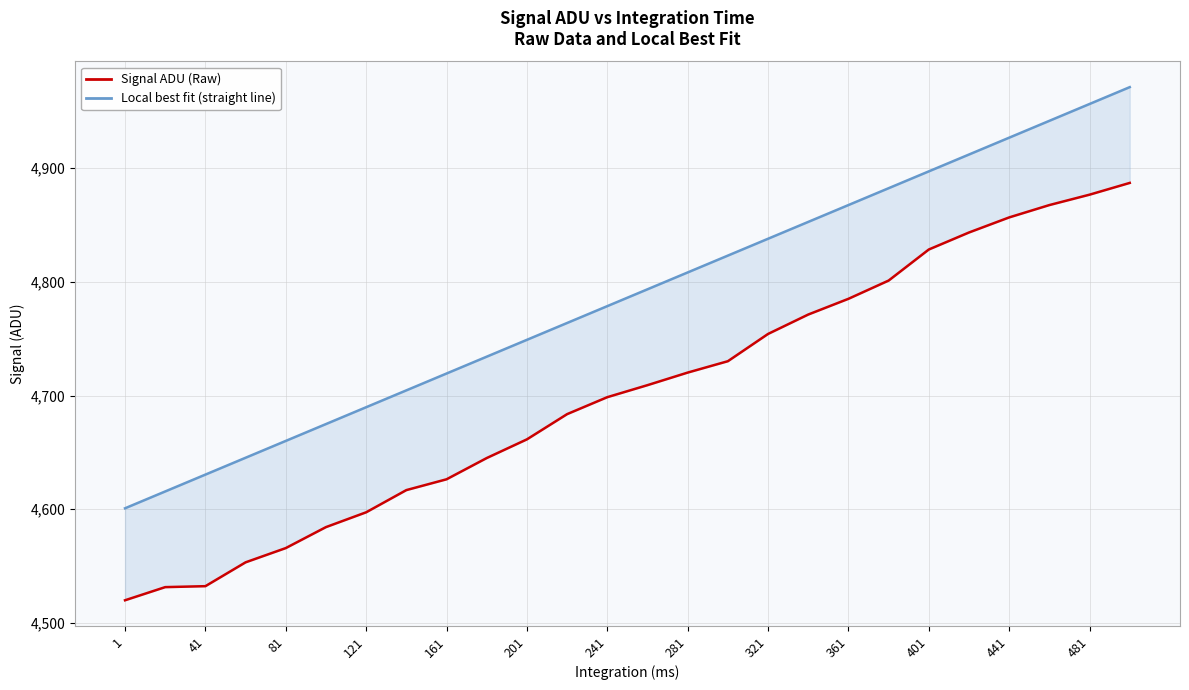

Reading left to right, what are all the values shown in this chart?

Signal ADU (Raw): 4519.8	4531.4	4532.2	4553.2	4565.8	4584.2	4597.2	4616.8	4626.3	4645.0	4661.4	4683.6	4698.5	4709.1	4720.2	4730.2	4754.2	4771.3	4785.1	4801.2	4828.5	4843.5	4856.7	4867.6	4876.8	4887.1
Local best fit (straight line): 4600.8	4615.6	4630.4	4645.2	4660.1	4674.9	4689.7	4704.5	4719.4	4734.2	4749.0	4763.8	4778.7	4793.5	4808.3	4823.1	4838.0	4852.8	4867.6	4882.4	4897.3	4912.1	4926.9	4941.7	4956.6	4971.4